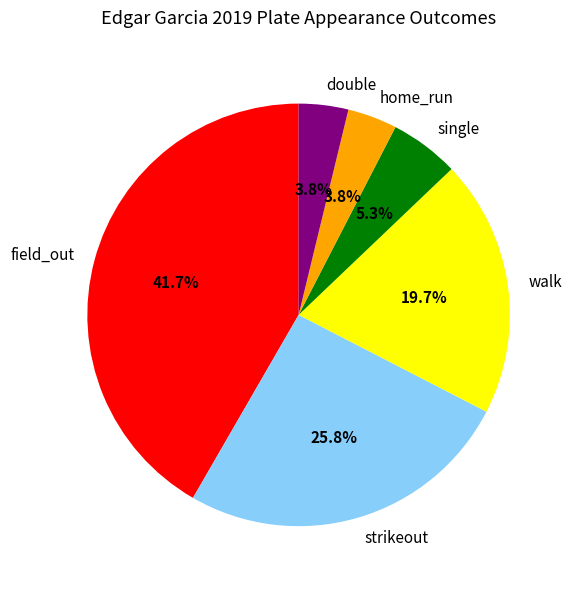

Does strikeout account for over 50% of the chart?

No